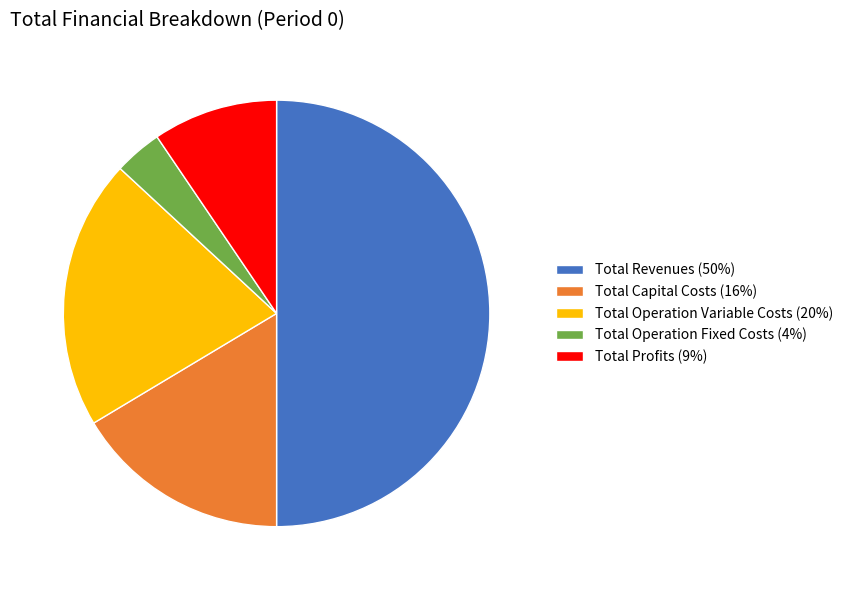

Which category has the smallest portion of the pie?

Total Operation Fixed Costs